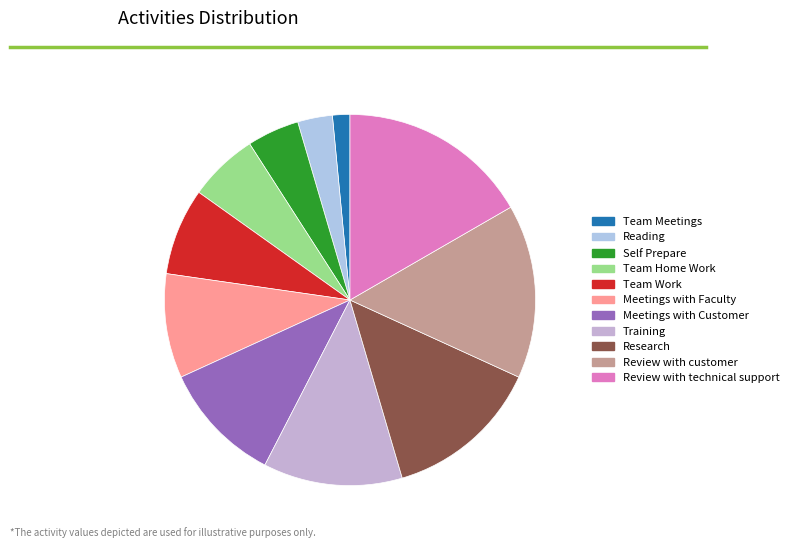

How many slices are in this pie chart?

11